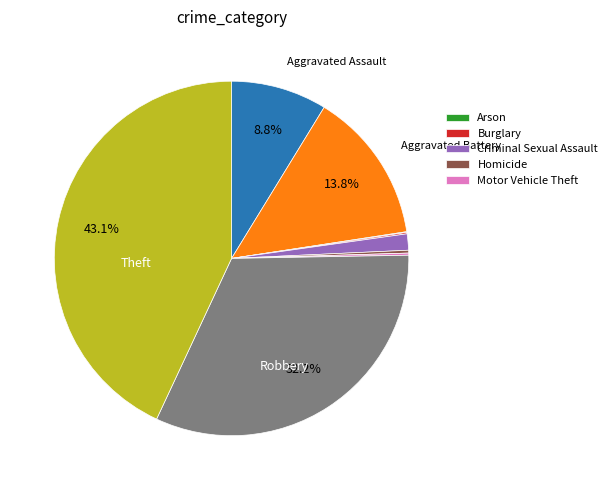

Is there a majority slice in this chart?

No